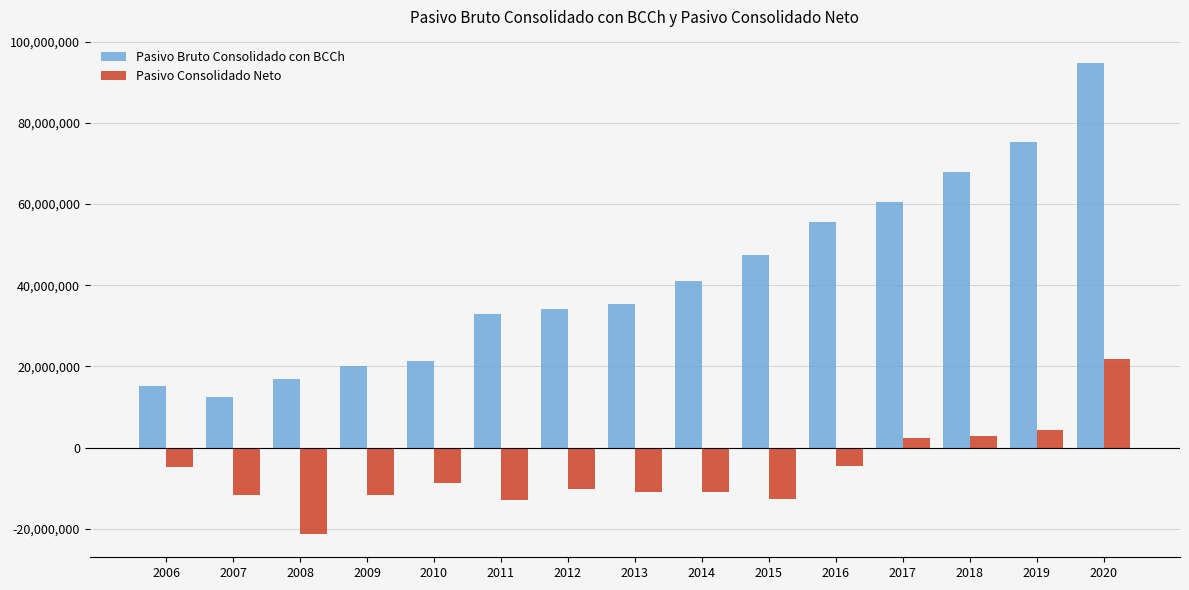

Between 2007 and 2010, which series saw the biggest shift?

Pasivo Bruto Consolidado con BCCh